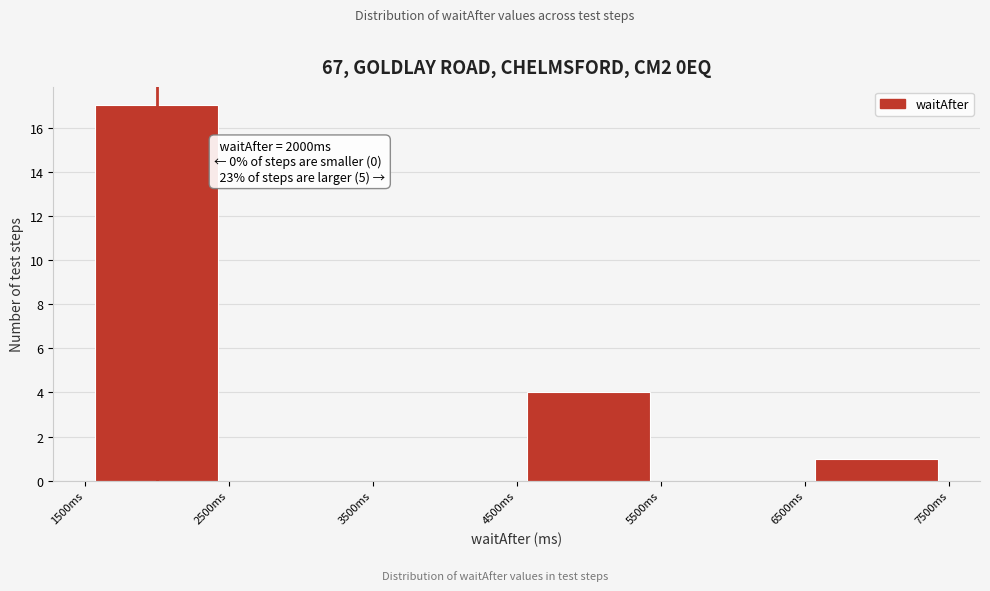

Over which range of the x-axis is the bar tallest?

1500 to 2500